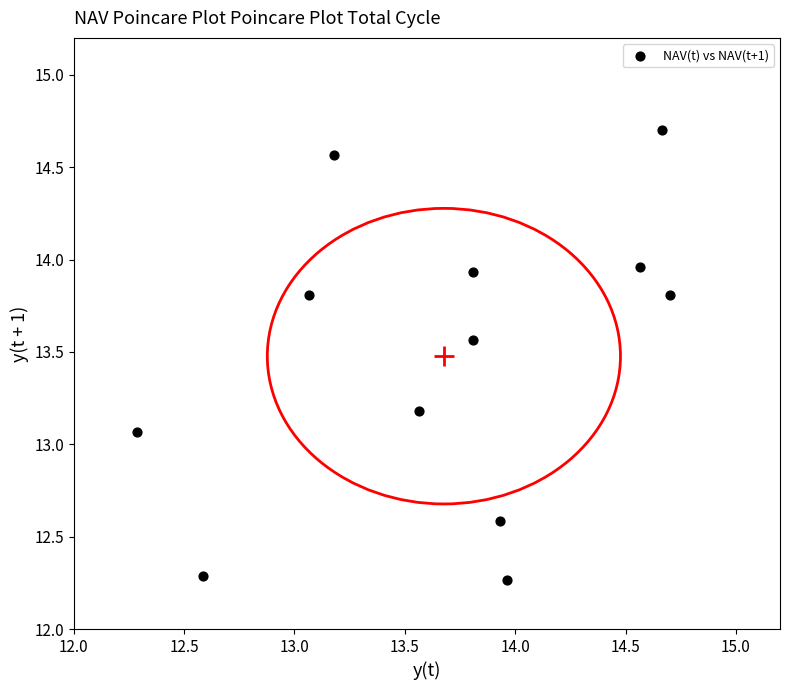

What is the average X value?

13.7